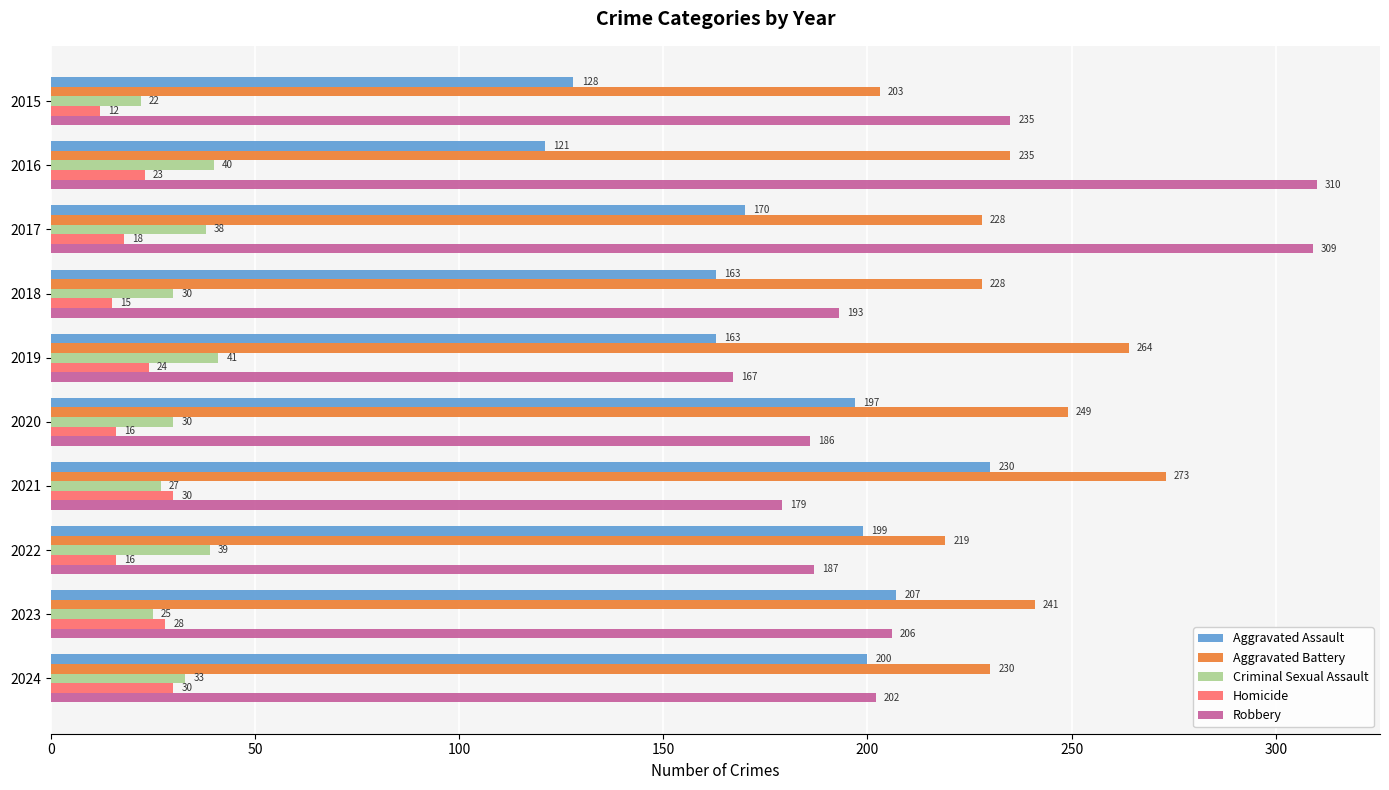

At which category is the sum across all series the highest?

2017